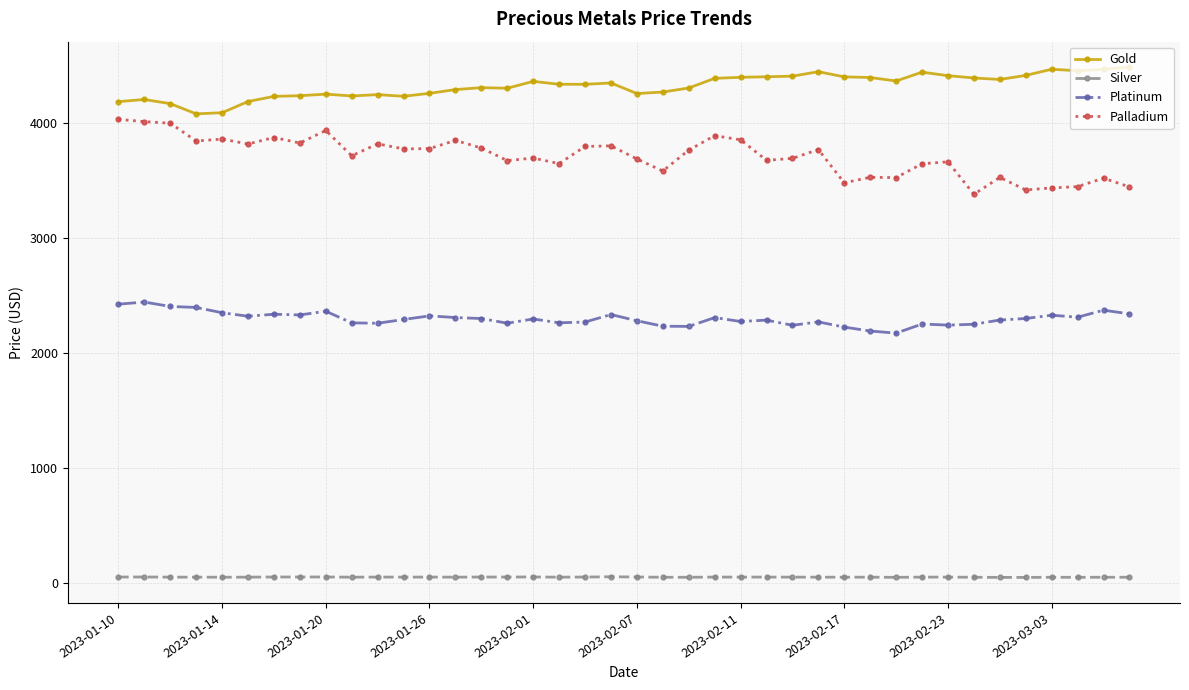

Which series has the largest total across all categories?

Gold